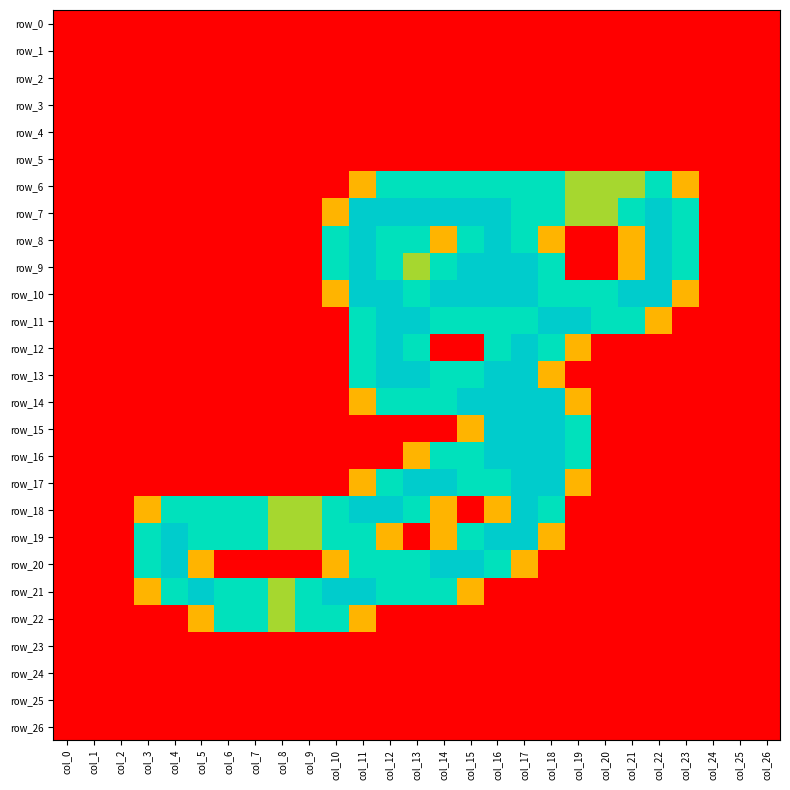

At which label is row_24 closest to 0?

col_0